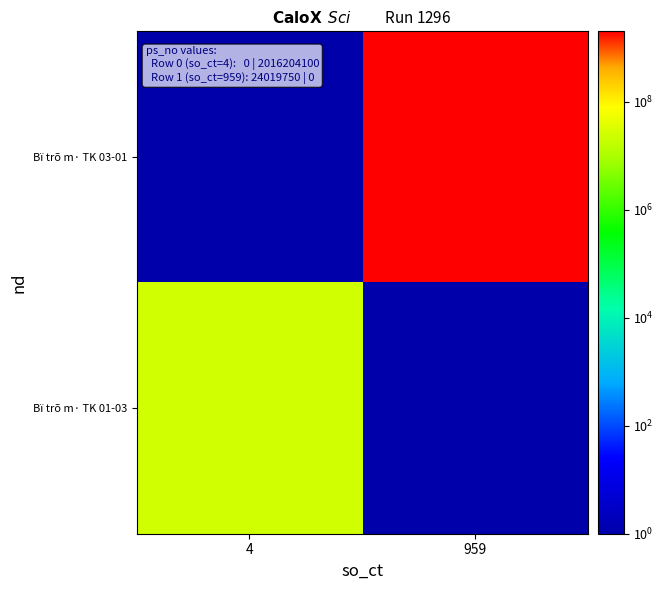

Which series changed the most between 4 and 959?

Bï trõ m· TK 03-01